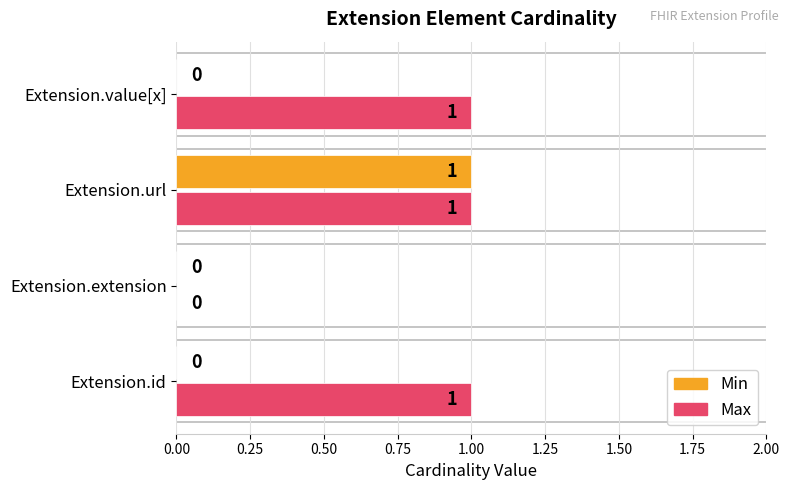

What are all the series names shown in the legend?

Min, Max